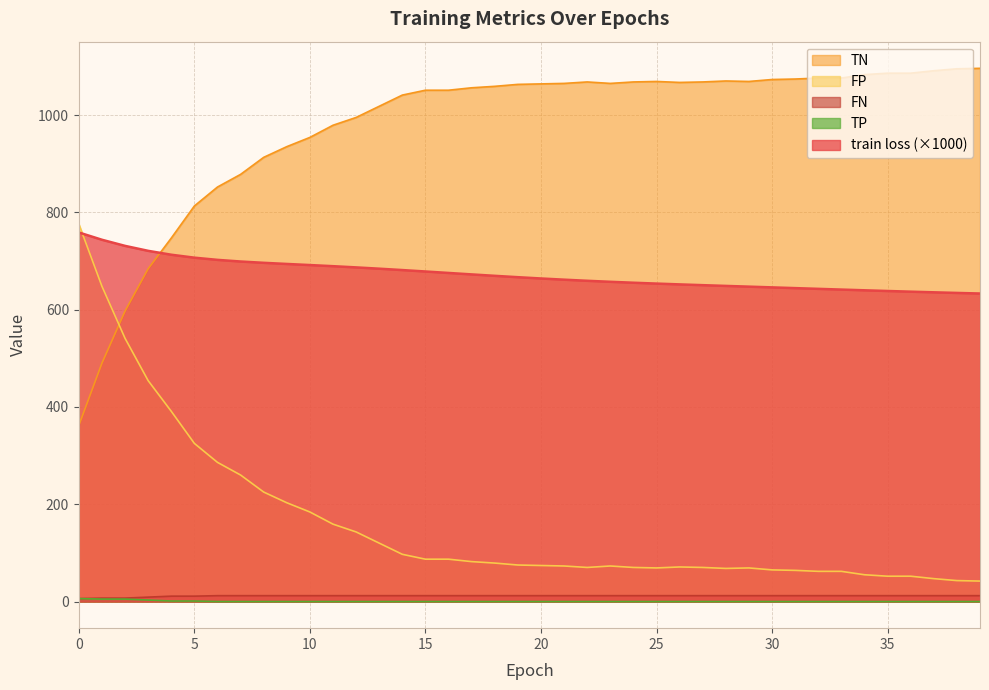

What is the value of the train loss point at the 33rd from the left?

642.7